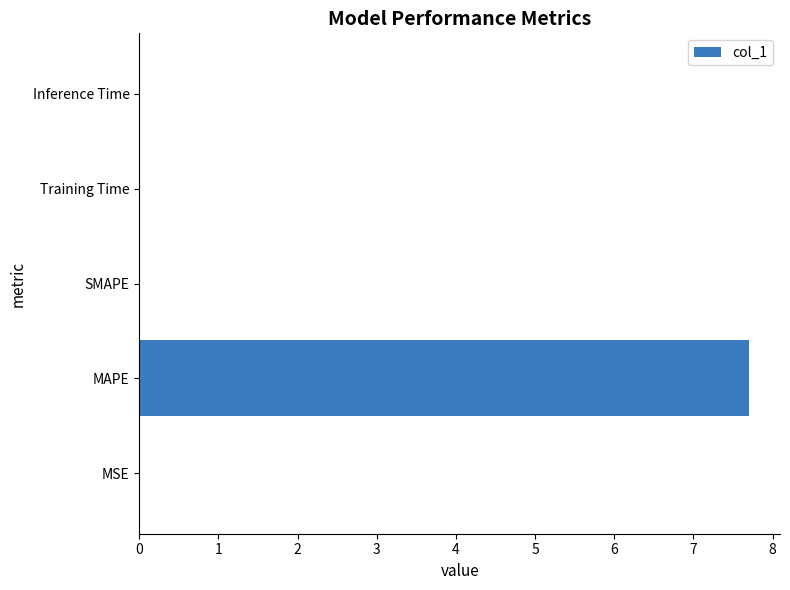

Which has a higher value, Inference Time or MAPE?

MAPE